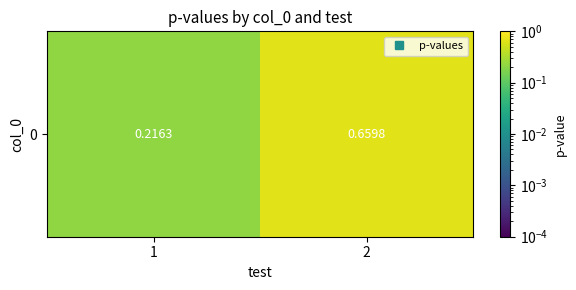

What is the average value?

0.4